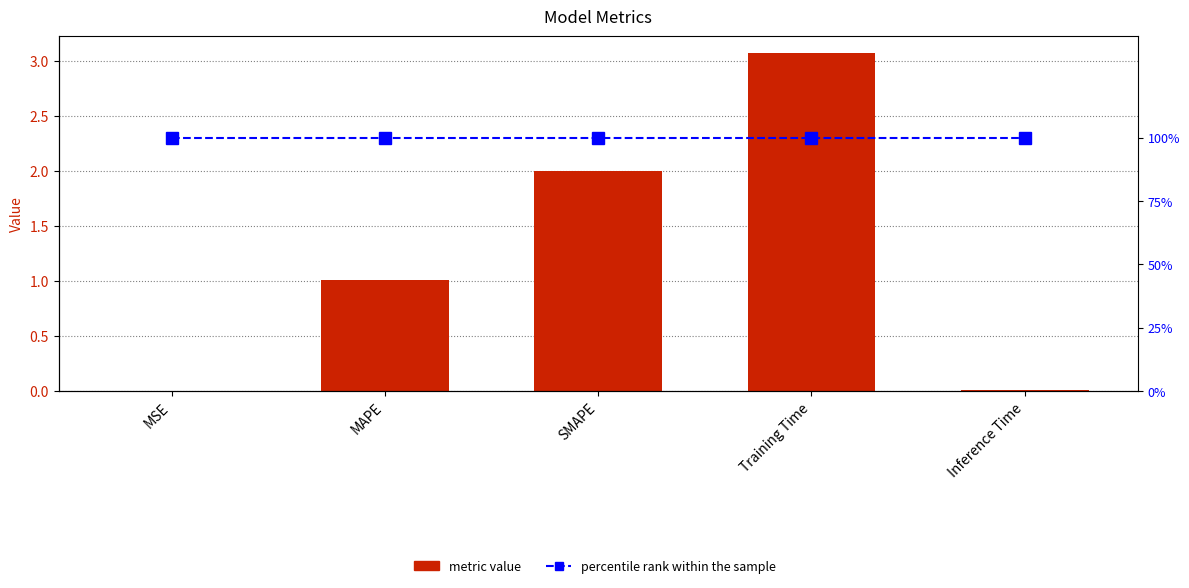

At Training Time, list the series in order from largest to smallest.

col_1, percentile rank within the sample